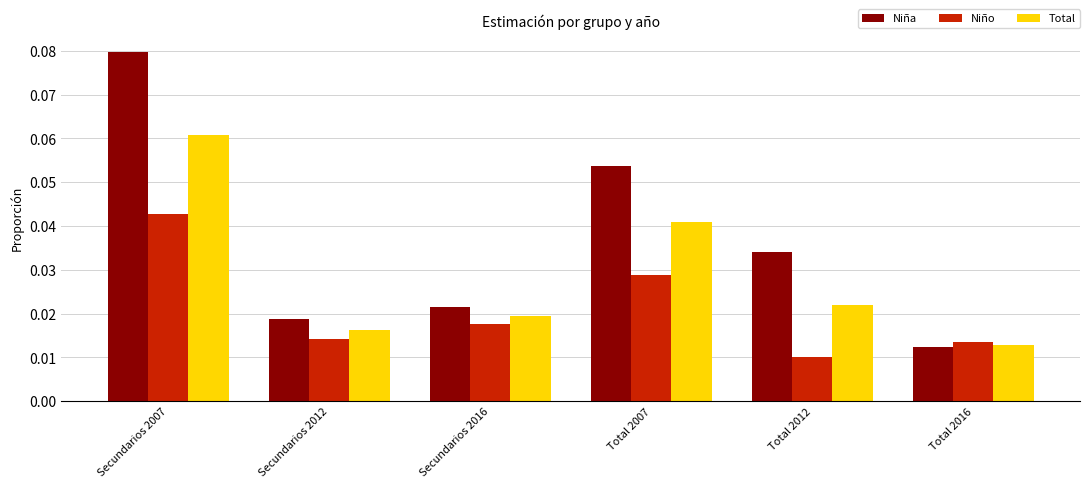

Which label corresponds to the largest value in the chart?

Secundarios 2007